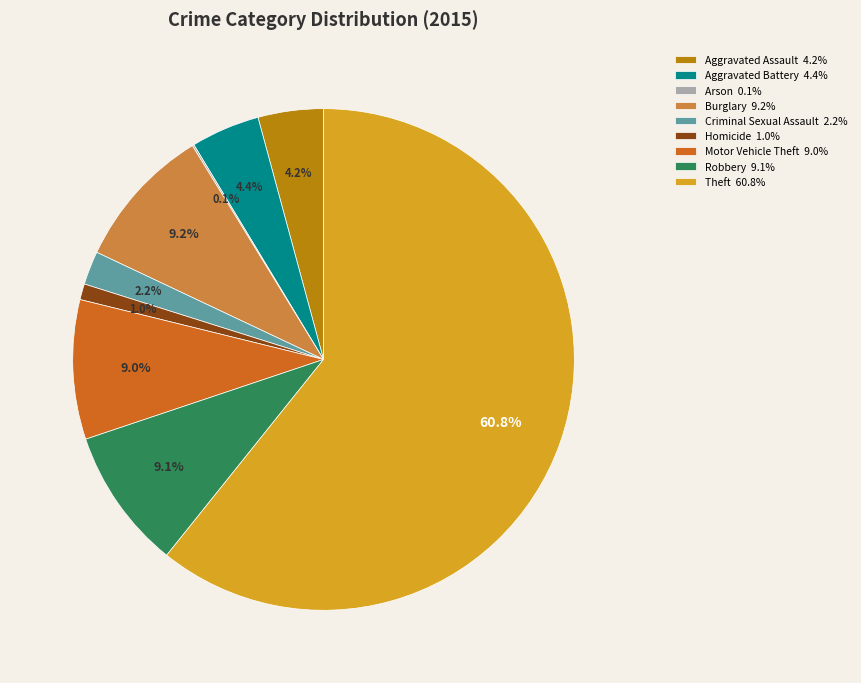

Is there any slice that represents more than half of the pie?

Yes